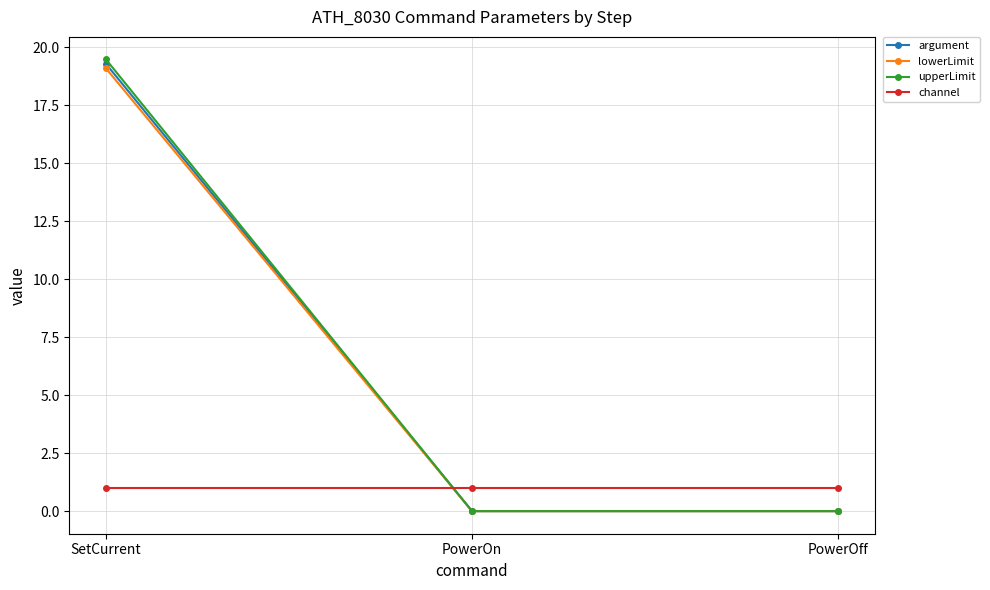

Is the value of channel at PowerOn greater than the value of argument at SetCurrent?

No